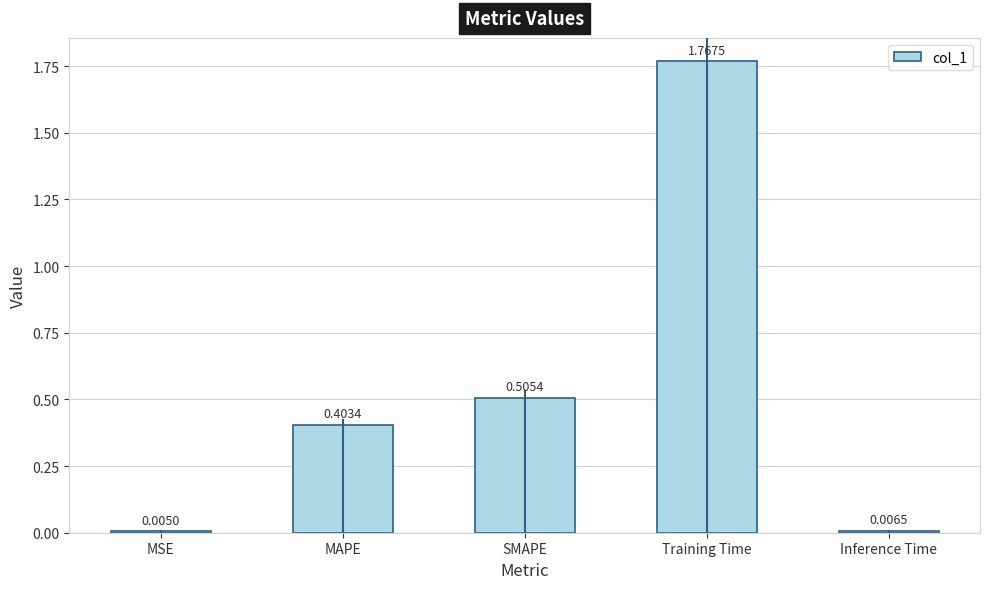

At which label is the value closest to 0?

MSE